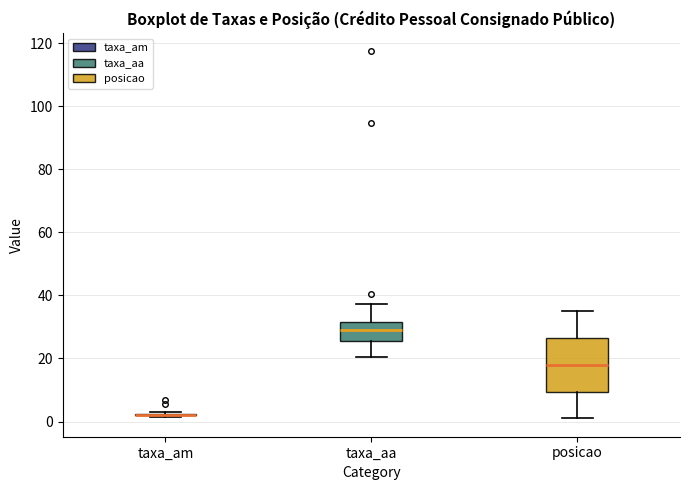

Which box is the tallest, from its lower edge to its upper edge?

posicao